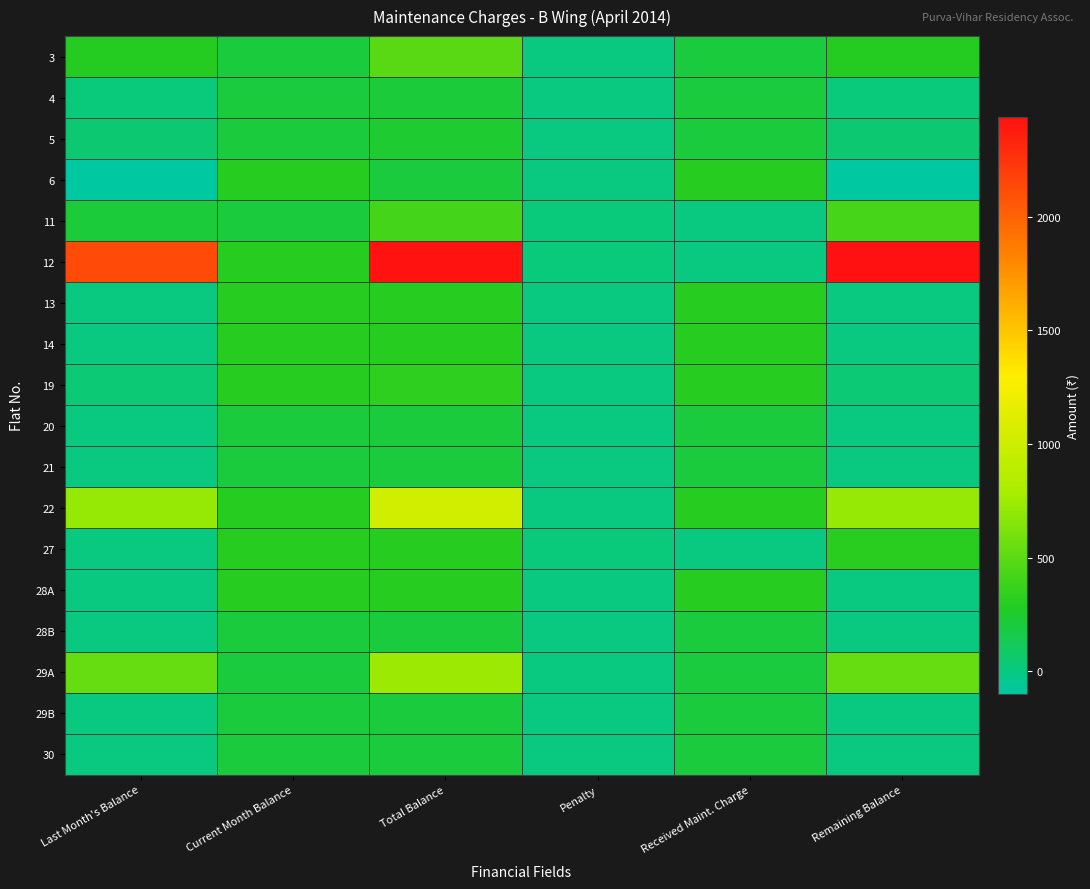

Which series has the largest range (max minus min)?

12